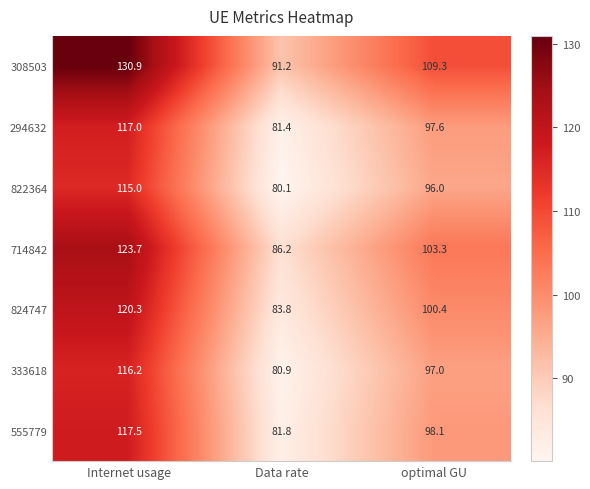

Reading right to left, transcribe all the data shown in this chart.

308503: 109.3	91.2	130.9
294632: 97.6	81.4	117.0
822364: 96.0	80.1	115.0
714842: 103.3	86.2	123.7
824747: 100.4	83.8	120.3
333618: 97.0	80.9	116.2
555779: 98.1	81.8	117.5